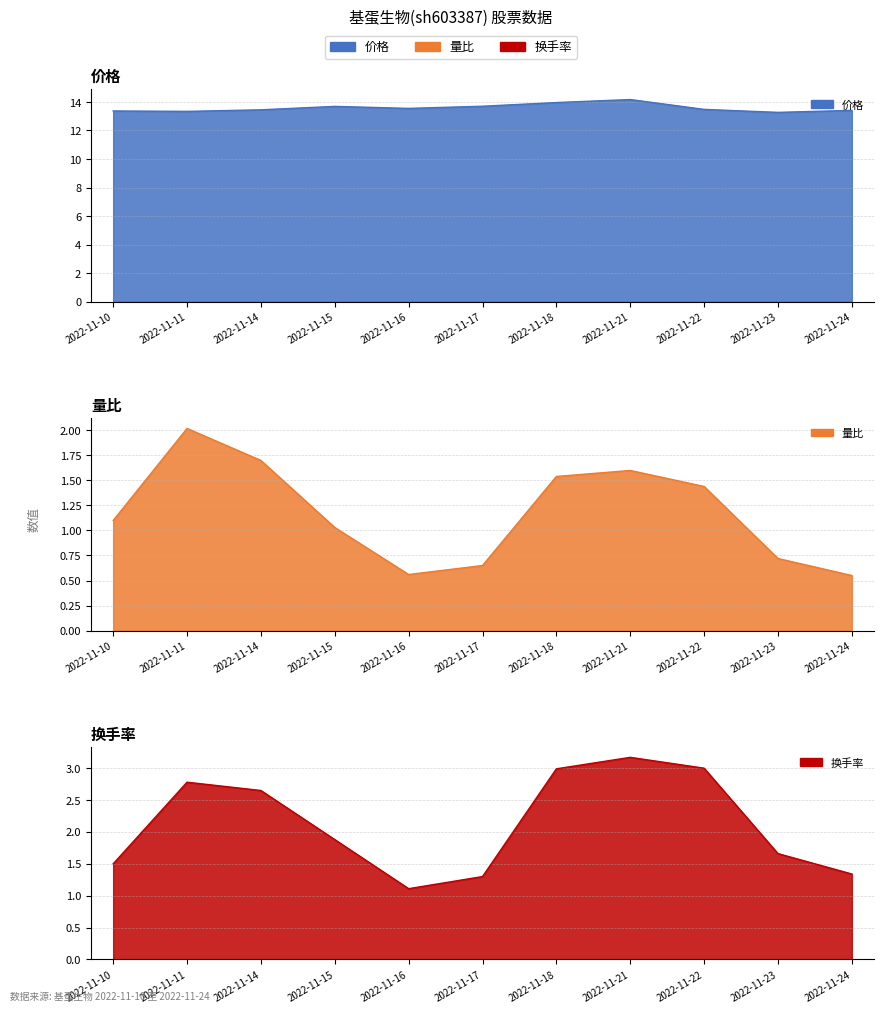

Read the 量比 value at 2022-11-14.

1.7